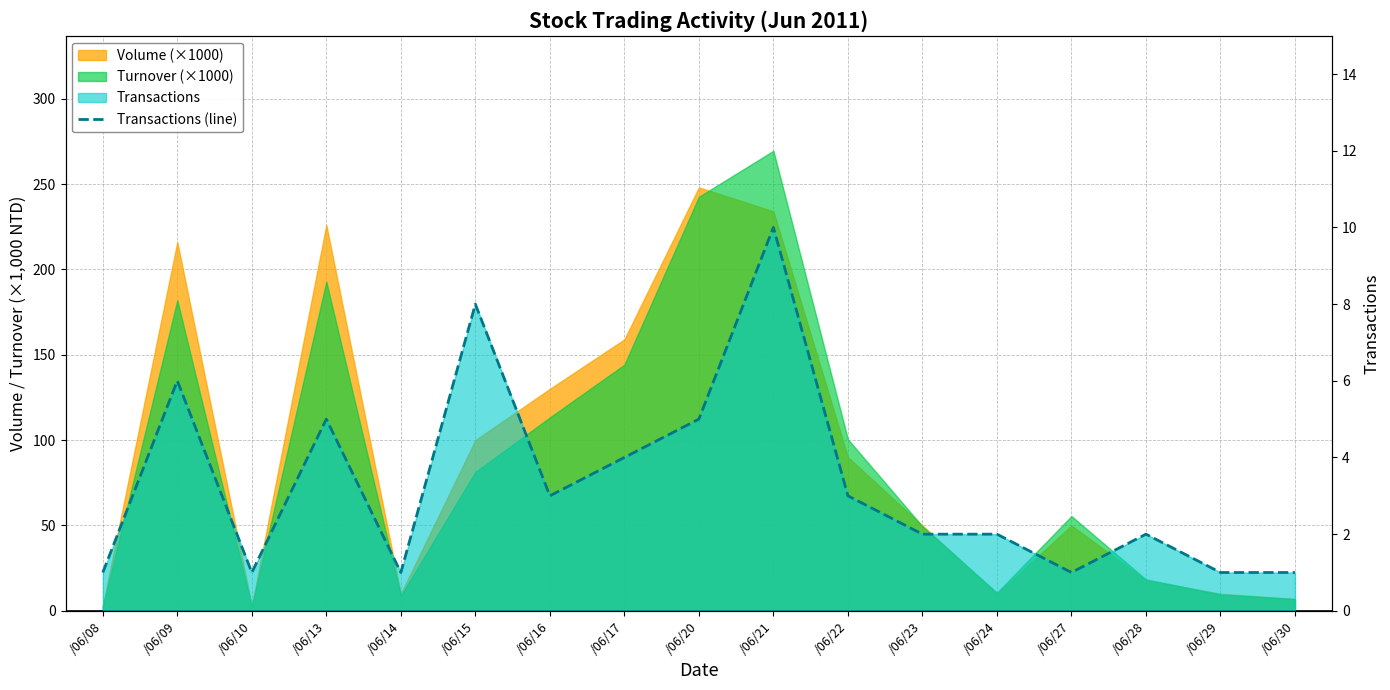

What is the ratio of the value at /06/24 to the value at /06/29?

2.0